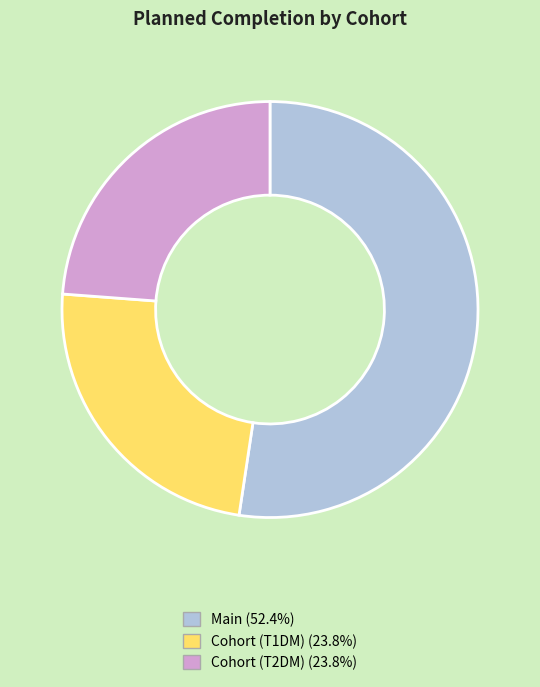

How many slices are in this pie chart?

3